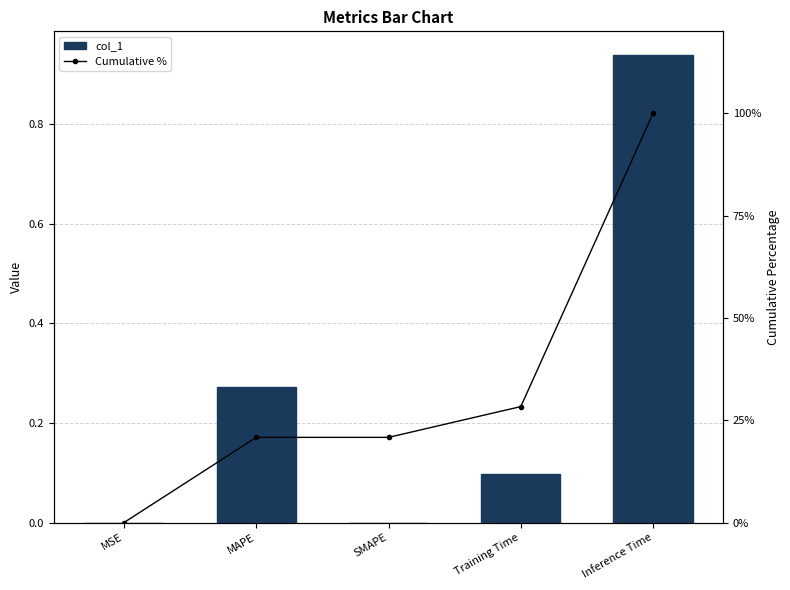

Rank the series by their average value, from highest to lowest.

Cumulative %, col_1